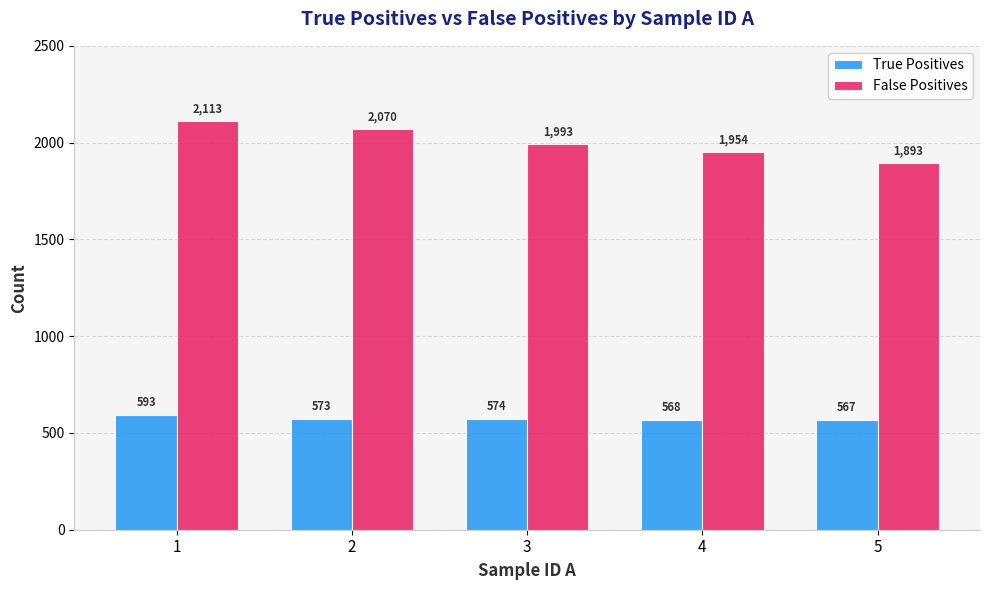

At which label does False Positives reach its peak?

1